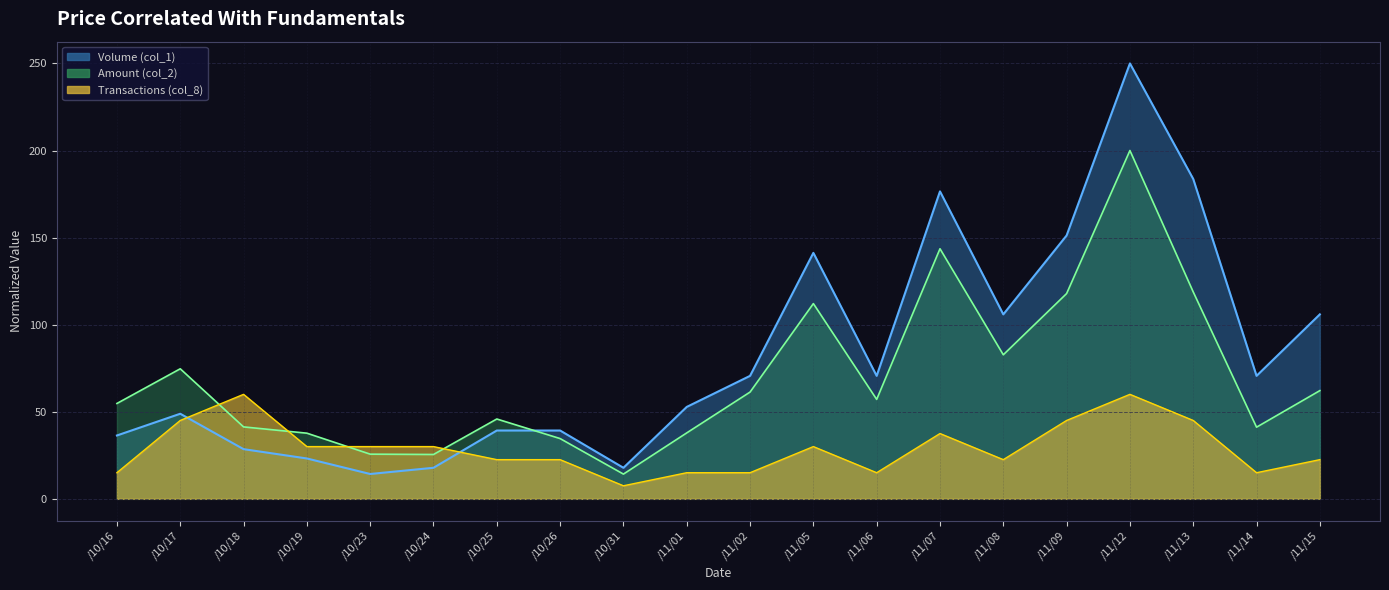

What are all the series names shown in the legend?

Volume (col_1), Amount (col_2), Transactions (col_8)